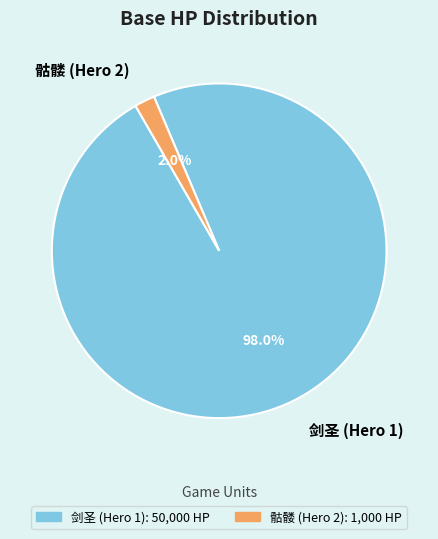

What percentage is NOT represented by 骷髅 (Hero 2)?

98.0%